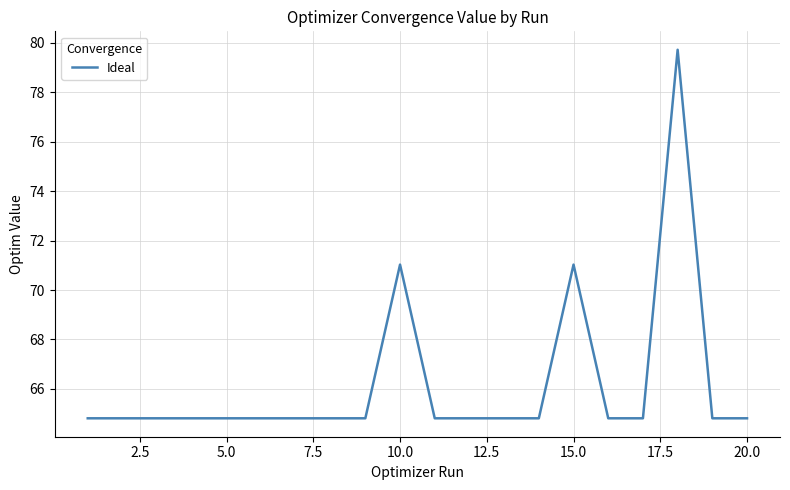

How many lines are shown in the chart?

1